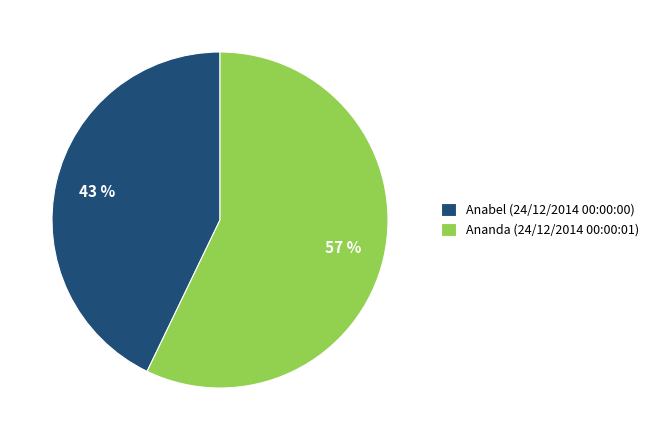

What percentage is the Ananda (24/12/2014 00:00:01) slice, to the nearest percent?

57%